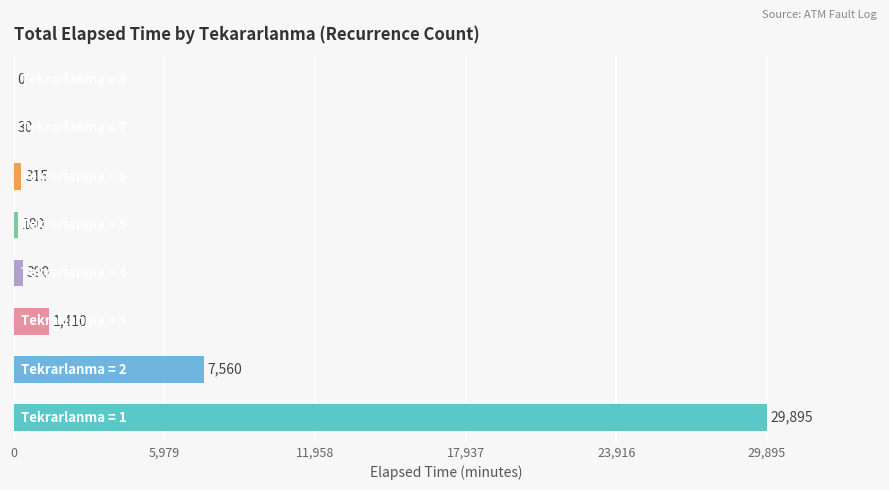

What is the greatest value displayed?

29895